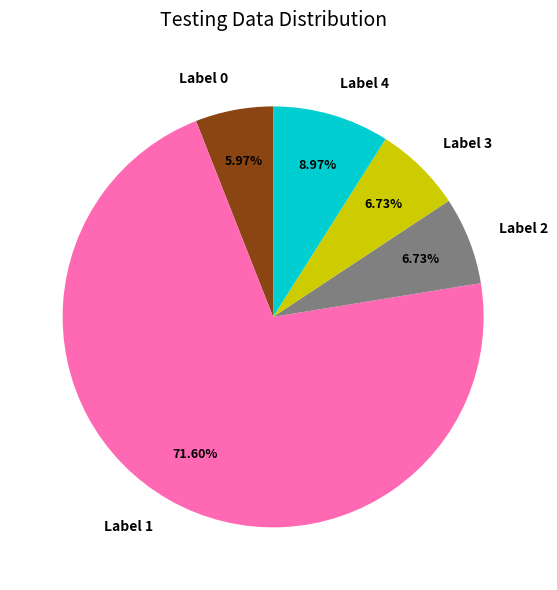

Is Label 1 the majority of the pie?

Yes